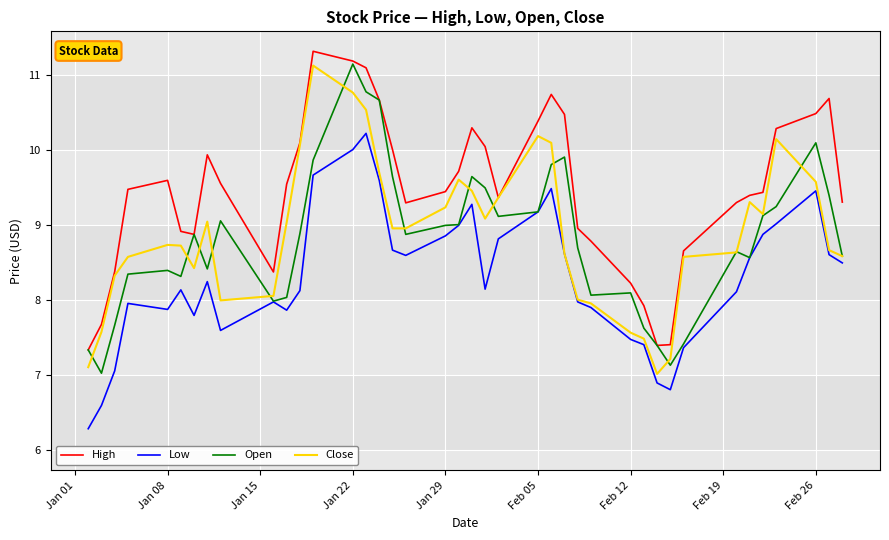

What is the lowest value of the Close series?

7.0